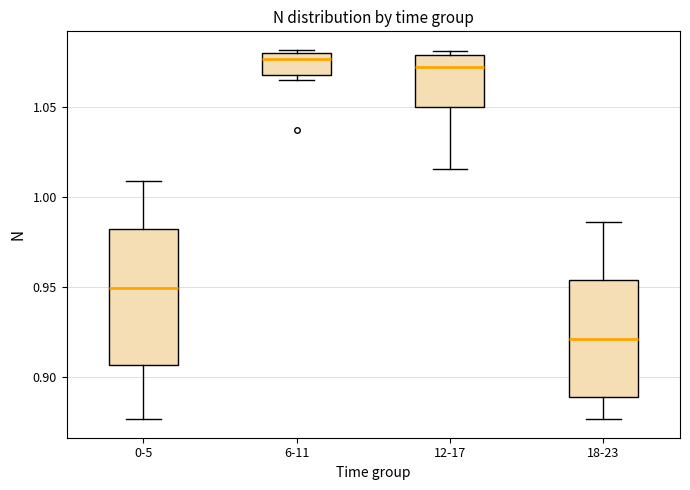

Reading left to right, read every box against the y-axis: the position of its median line, the range the box covers, and the ends of its whiskers. The values are not printed on the chart, so give them approximately, as read against the axis.

0-5: median 0.950, box 0.905 to 0.980, whiskers 0.875 to 1.010
6-11: median 1.075, box 1.070 to 1.080, whiskers 1.065 to 1.080 (just above the box's upper edge)
12-17: median 1.070, box 1.050 to 1.080, whiskers 1.015 to 1.080 (just above the box's upper edge)
18-23: median 0.920, box 0.890 to 0.955, whiskers 0.875 to 0.985